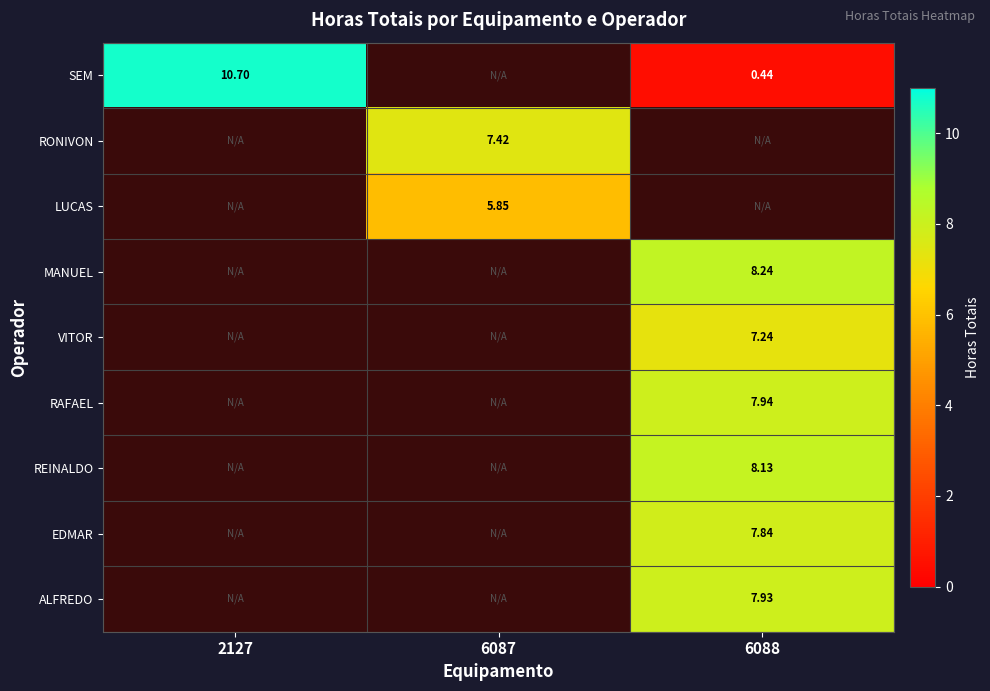

How many values in RONIVON are above zero?

1